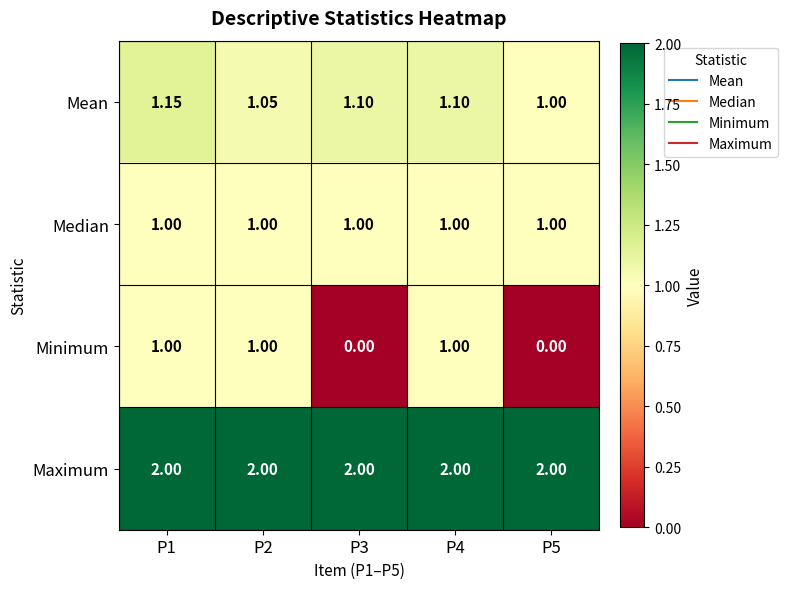

Is the value of Minimum at P5 greater than the value of Mean at P5?

No